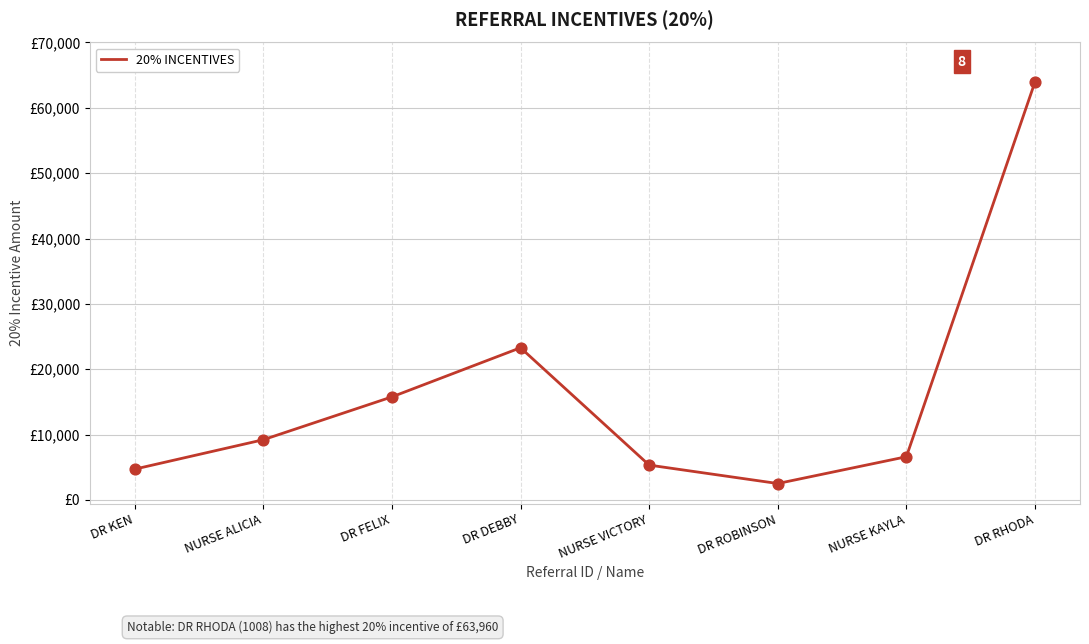

Which has a higher value, NURSE KAYLA or DR KEN?

NURSE KAYLA